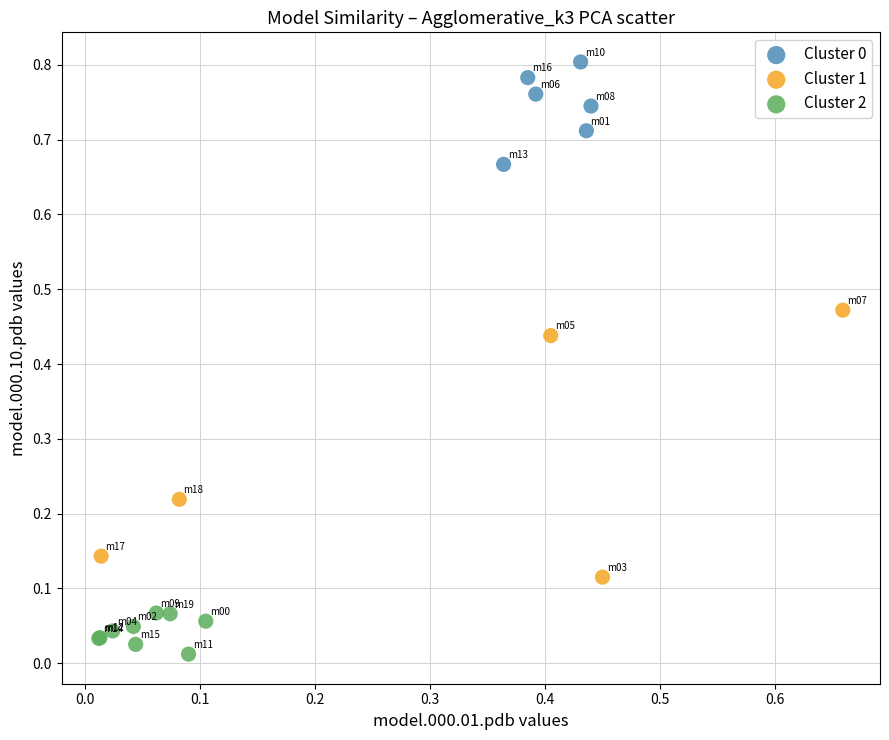

Which series has the widest spread of Y values?

Cluster 1